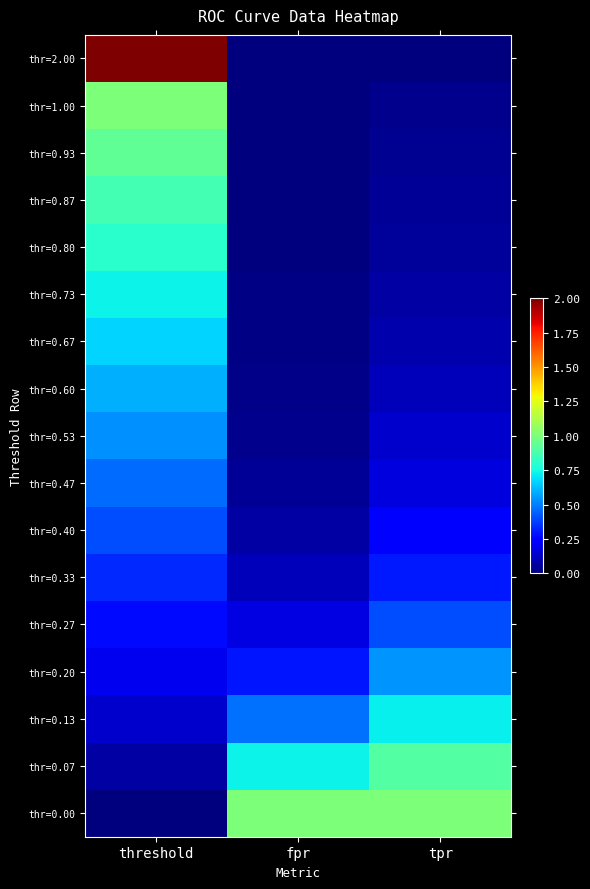

Reading right to left, list all the values displayed in this chart.

thr=2.00: tpr=0.0	fpr=0.0	threshold=2.0
thr=1.00: tpr=0.0	fpr=0.0	threshold=1.0
thr=0.93: tpr=0.0	fpr=0.0	threshold=0.9
thr=0.87: tpr=0.0	fpr=0.0	threshold=0.9
thr=0.80: tpr=0.1	fpr=0.0	threshold=0.8
thr=0.73: tpr=0.1	fpr=0.0	threshold=0.7
thr=0.67: tpr=0.1	fpr=0.0	threshold=0.7
thr=0.60: tpr=0.1	fpr=0.0	threshold=0.6
thr=0.53: tpr=0.1	fpr=0.0	threshold=0.5
thr=0.47: tpr=0.2	fpr=0.0	threshold=0.5
thr=0.40: tpr=0.2	fpr=0.1	threshold=0.4
thr=0.33: tpr=0.3	fpr=0.1	threshold=0.3
thr=0.27: tpr=0.4	fpr=0.2	threshold=0.3
thr=0.20: tpr=0.5	fpr=0.3	threshold=0.2
thr=0.13: tpr=0.7	fpr=0.5	threshold=0.1
thr=0.07: tpr=0.9	fpr=0.7	threshold=0.1
thr=0.00: tpr=1.0	fpr=1.0	threshold=0.0